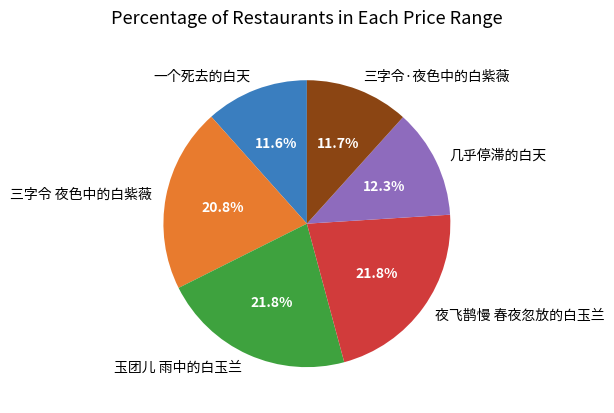

What is the ratio of the value at 夜飞鹊慢 春夜忽放的白玉兰 to the value at 三字令 夜色中的白紫薇?

1.0